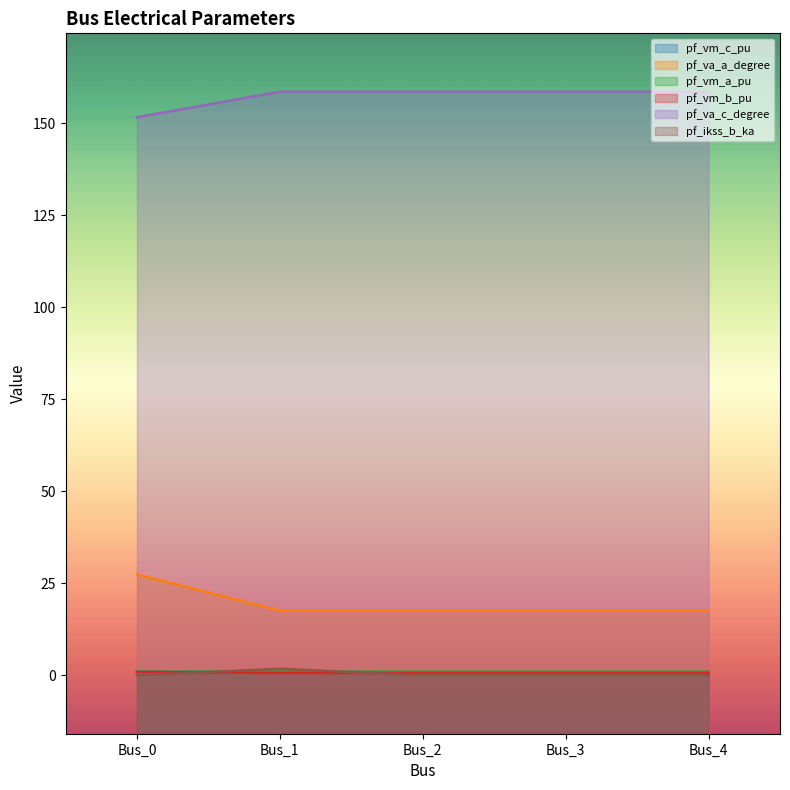

True or false: pf_va_a_degree and pf_vm_c_pu cross at least once.

False